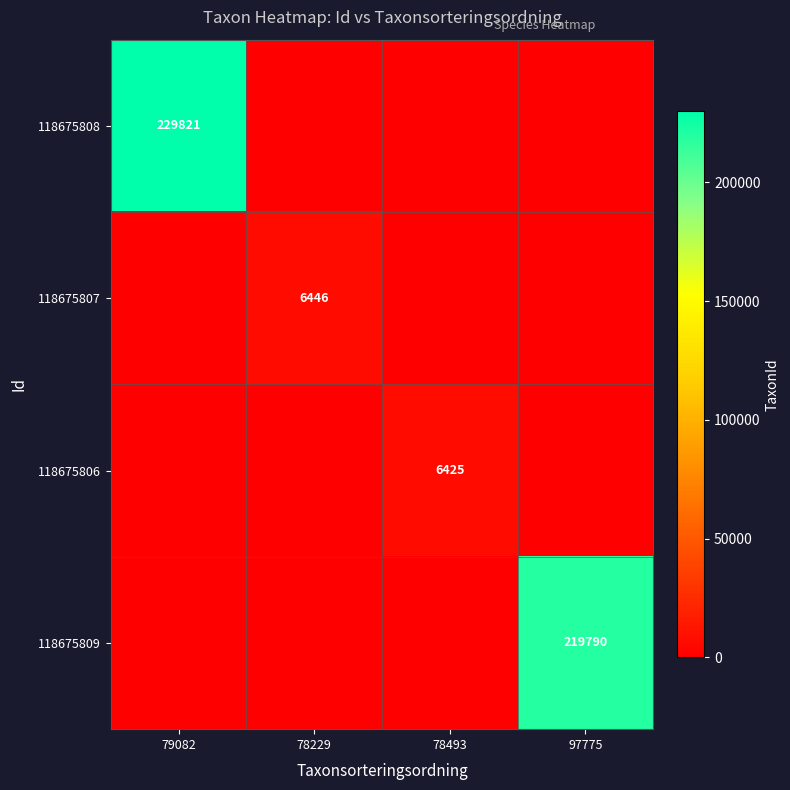

True or false: 118675807 has a value of 6446 at 78229.

True